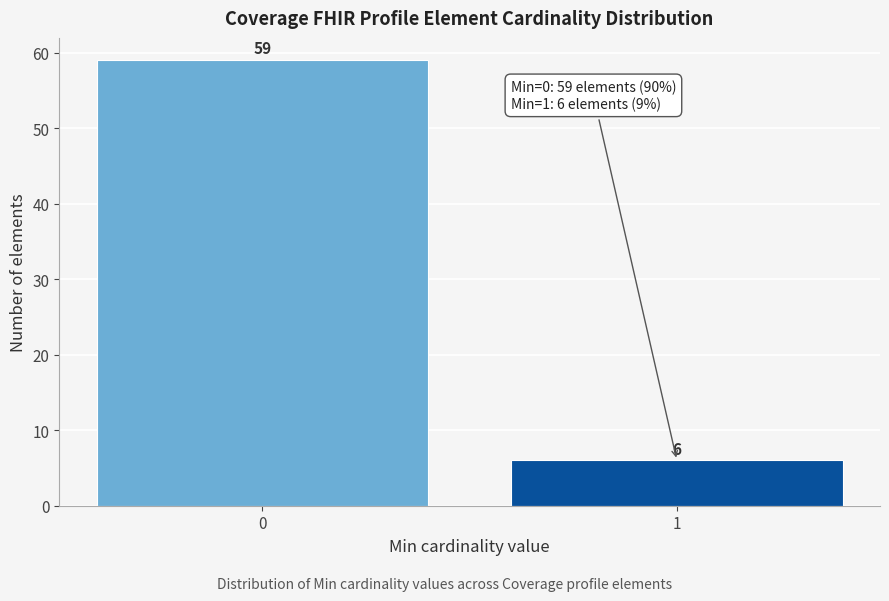

Reading left to right, transcribe all the data shown in this chart.

59	6